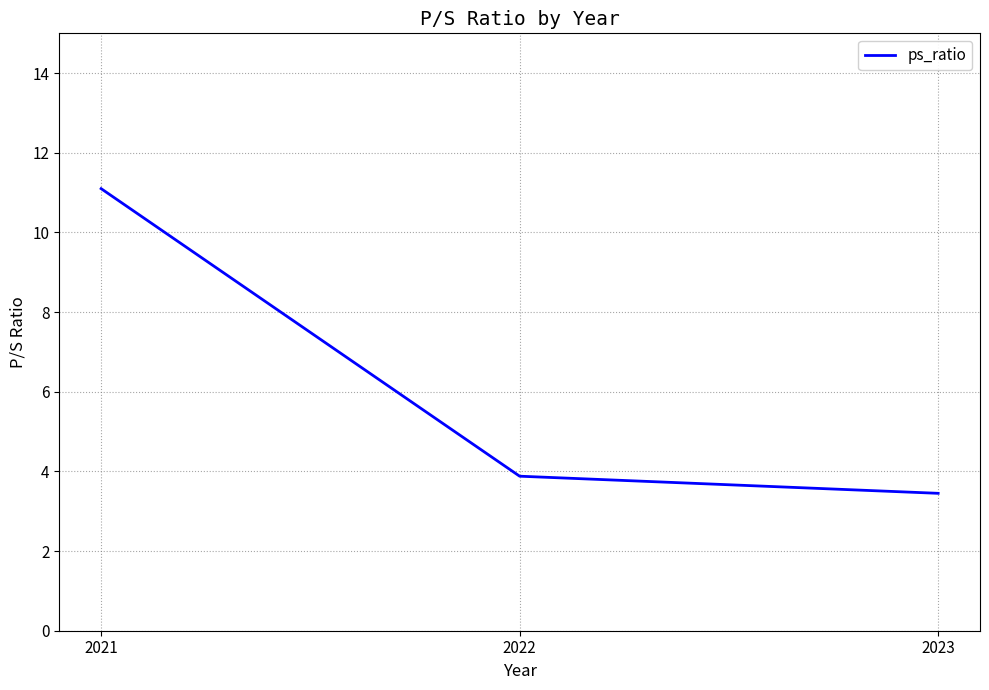

What is the sum of the values at 2022 and 2023?

7.3